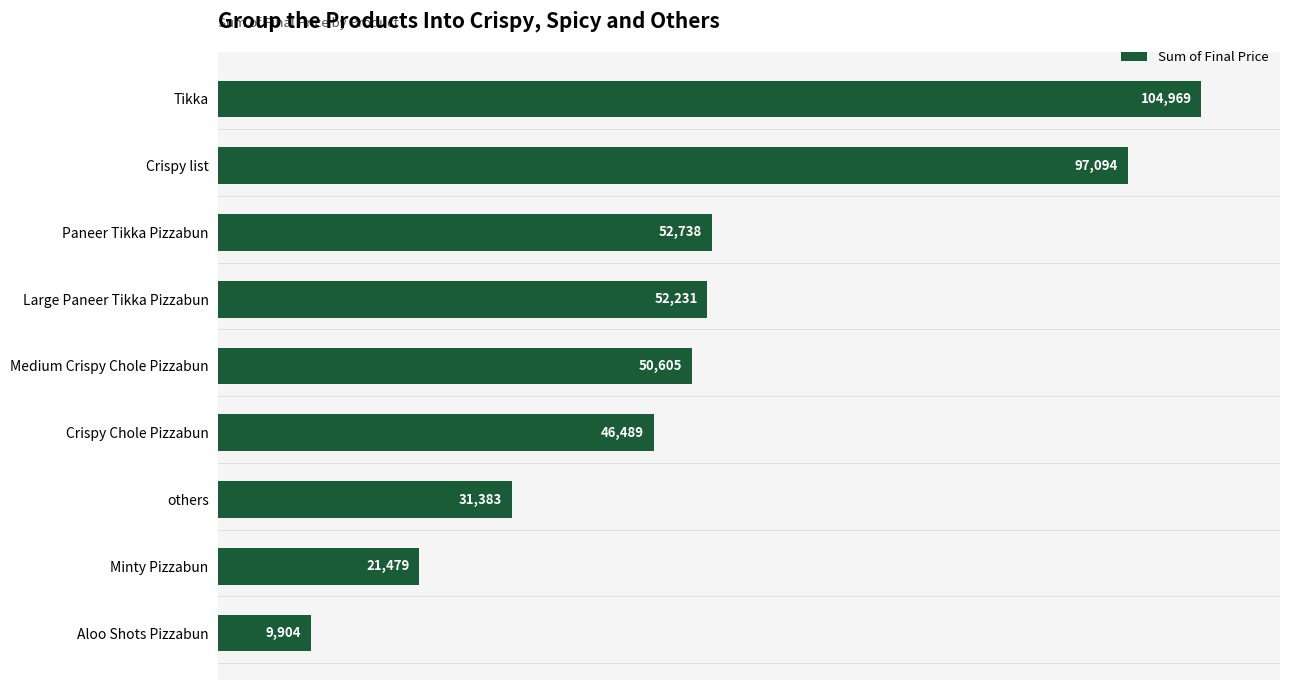

Count the number of categories in the chart.

9